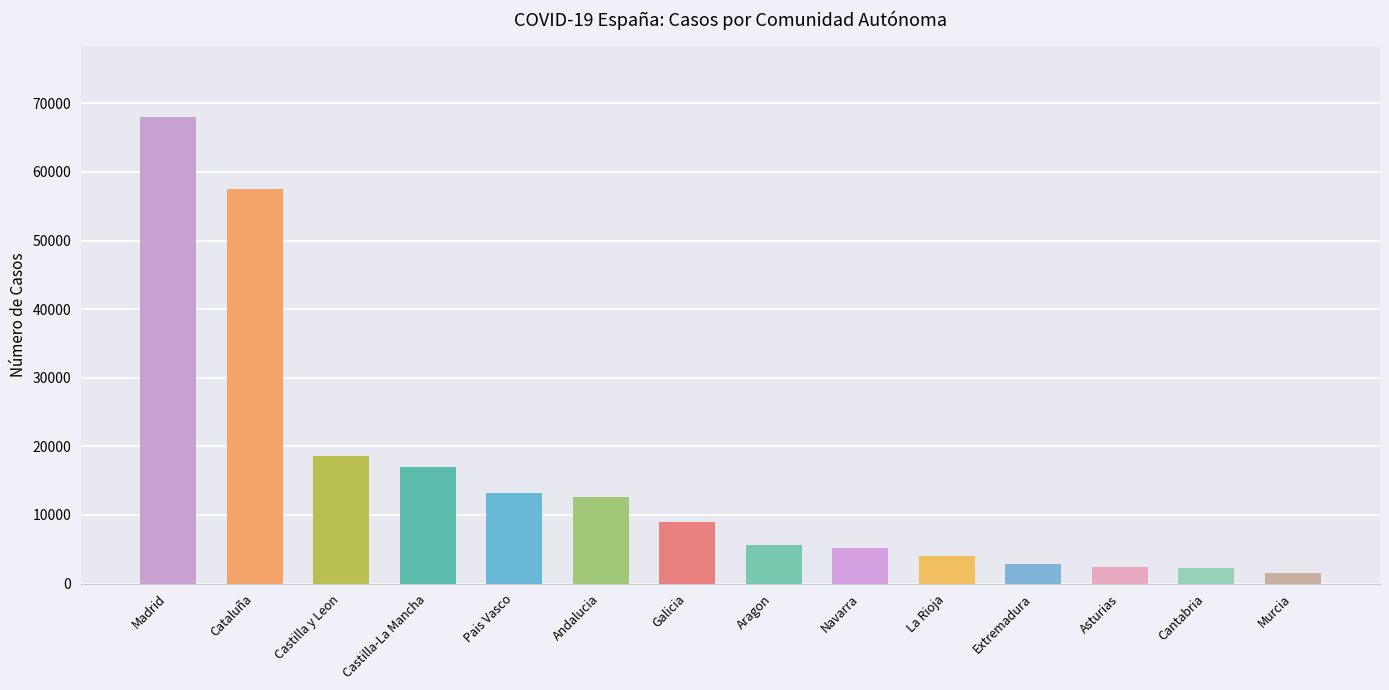

The value at Cataluña is 57569. True or false?

True